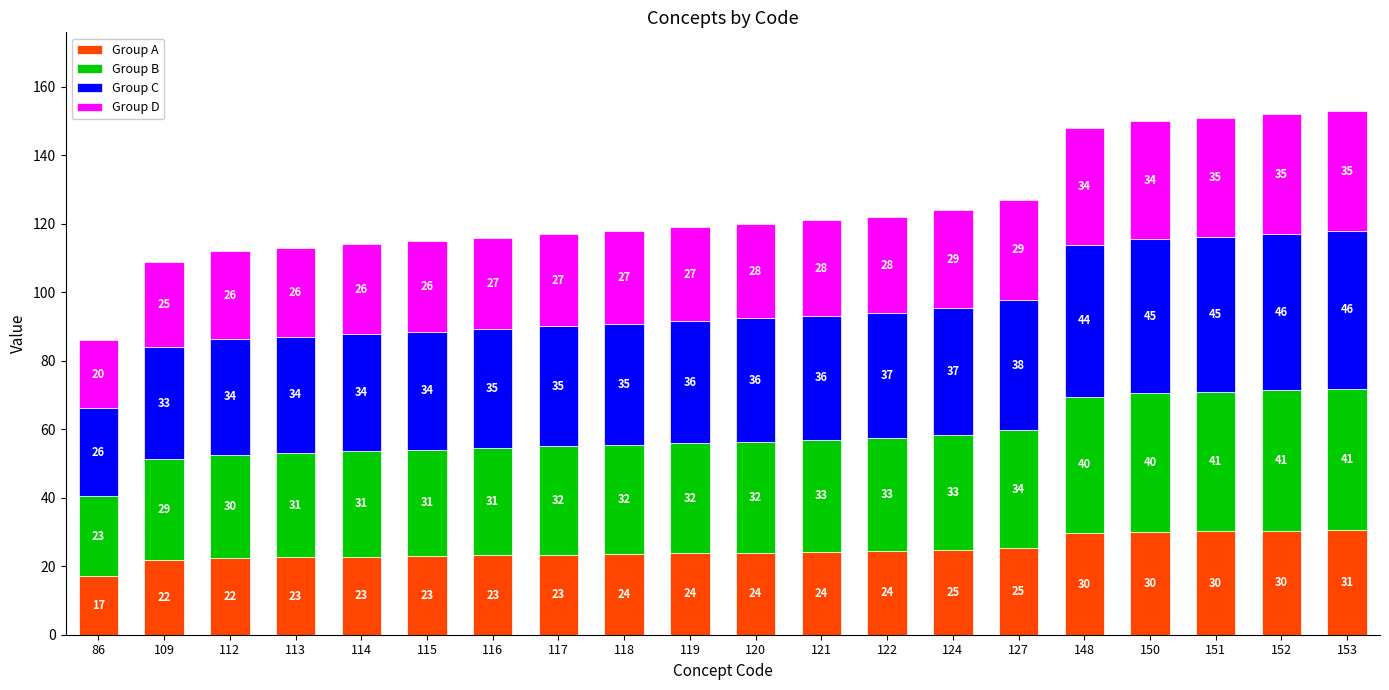

What is the maximum value for Group A?

30.6